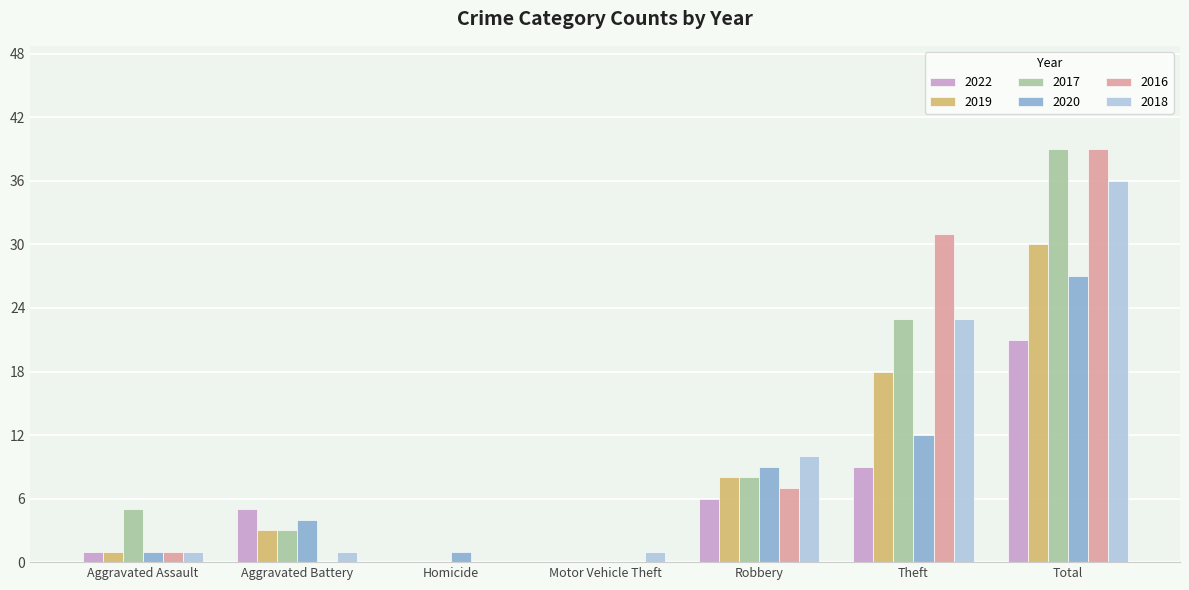

Reading left to right, extract all data points from this chart.

2022: 1	5	0	0	6	9	21
2019: 1	3	0	0	8	18	30
2017: 5	3	0	0	8	23	39
2020: 1	4	1	0	9	12	27
2016: 1	0	0	0	7	31	39
2018: 1	1	0	1	10	23	36